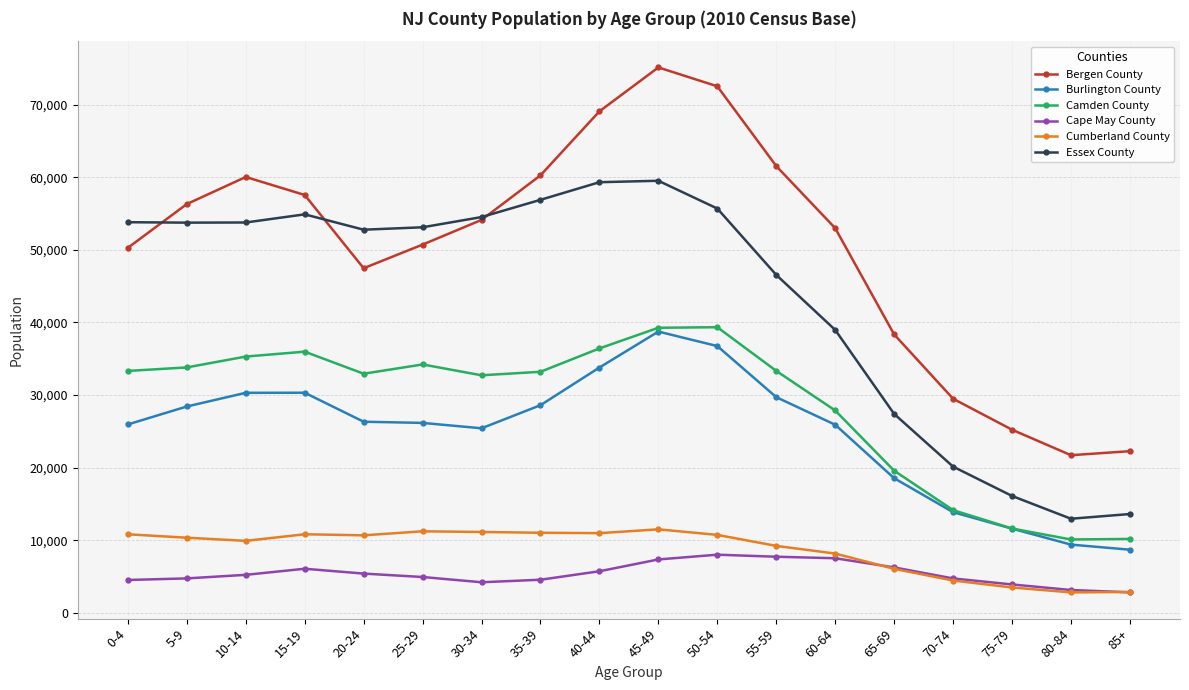

Is the value of Essex County at 50-54 greater than the value of Bergen County at 10-14?

No